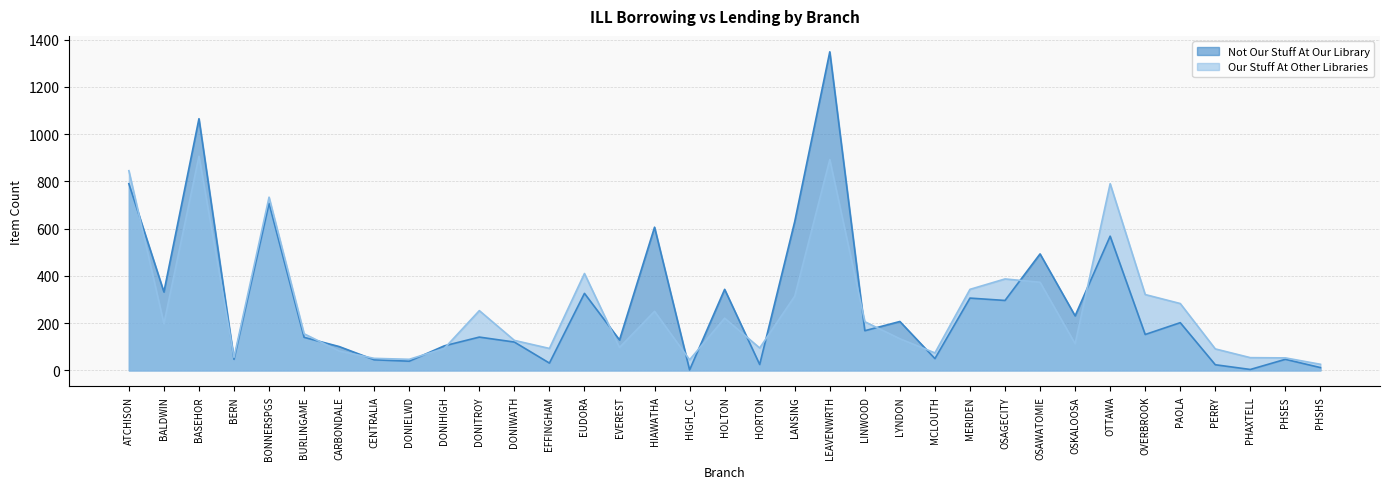

True or false: NOT_OUR_STUFF_AT_OUR_LIBRARY and OUR_STUFF_AT_OTHER_LIBRARIES intersect in this chart.

True